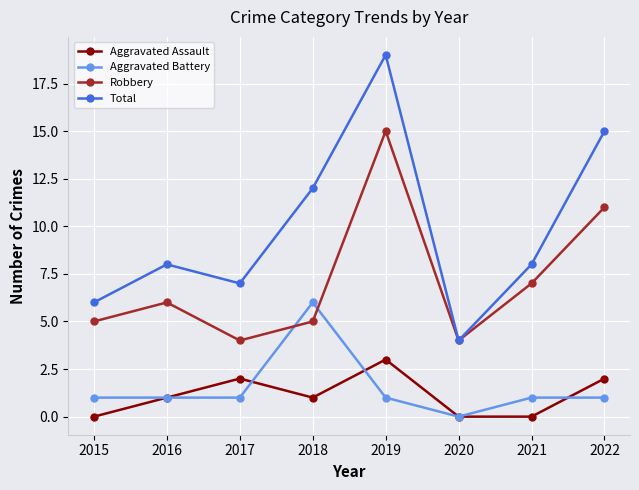

How many data points does each series have?

8